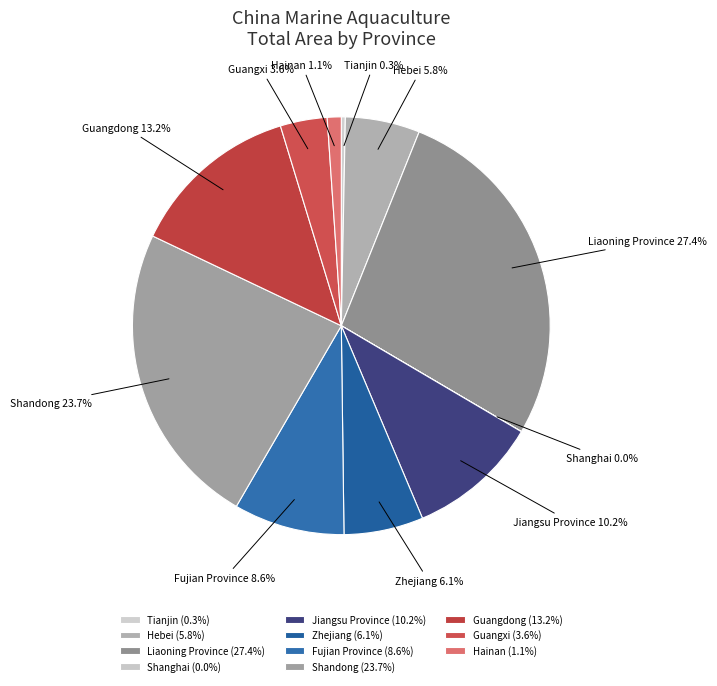

What is the total percentage of Jiangsu Province and Hainan?

11.3%